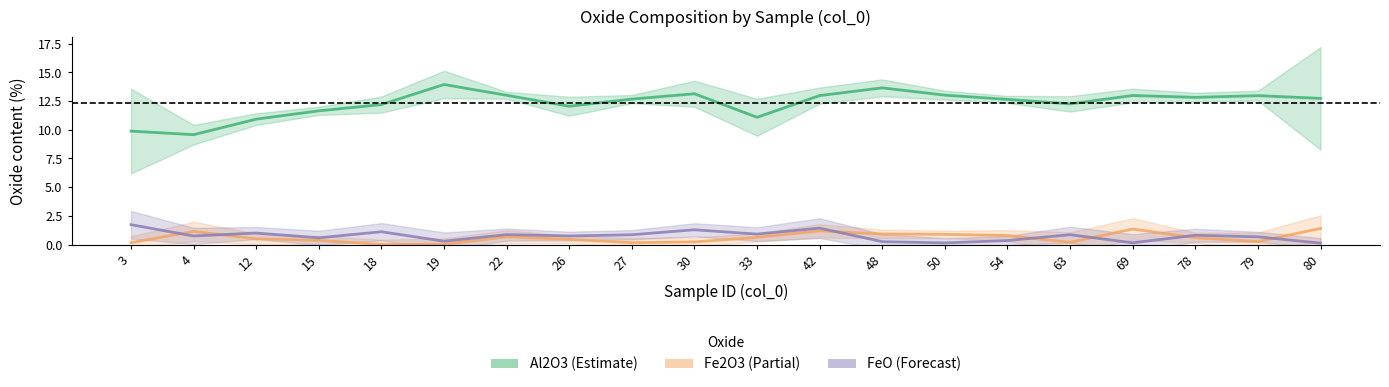

What is the difference between the FeO values at 78 and 79?

0.1